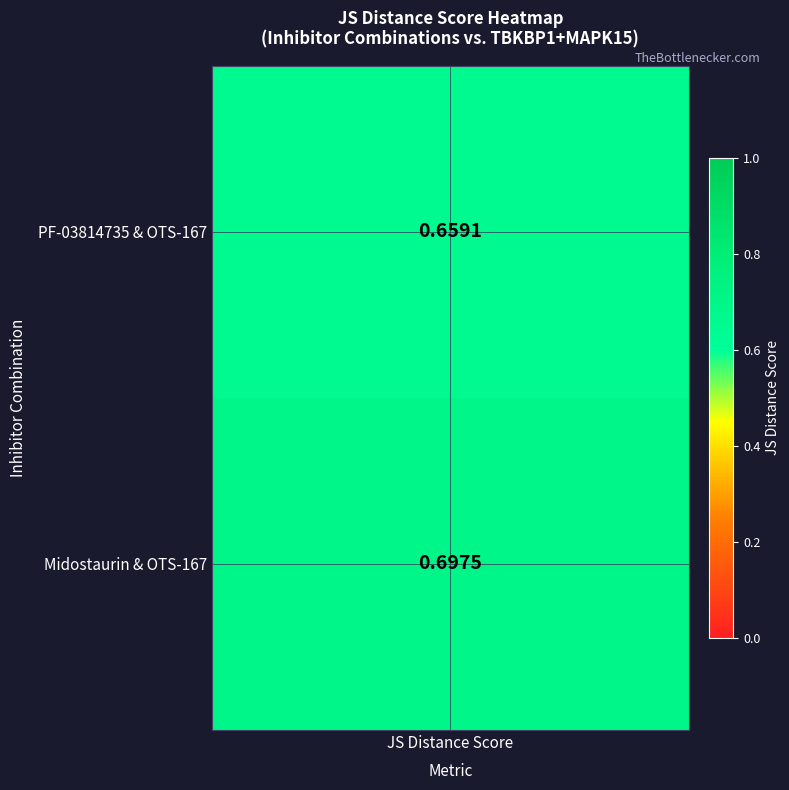

How many series are shown in this chart?

2